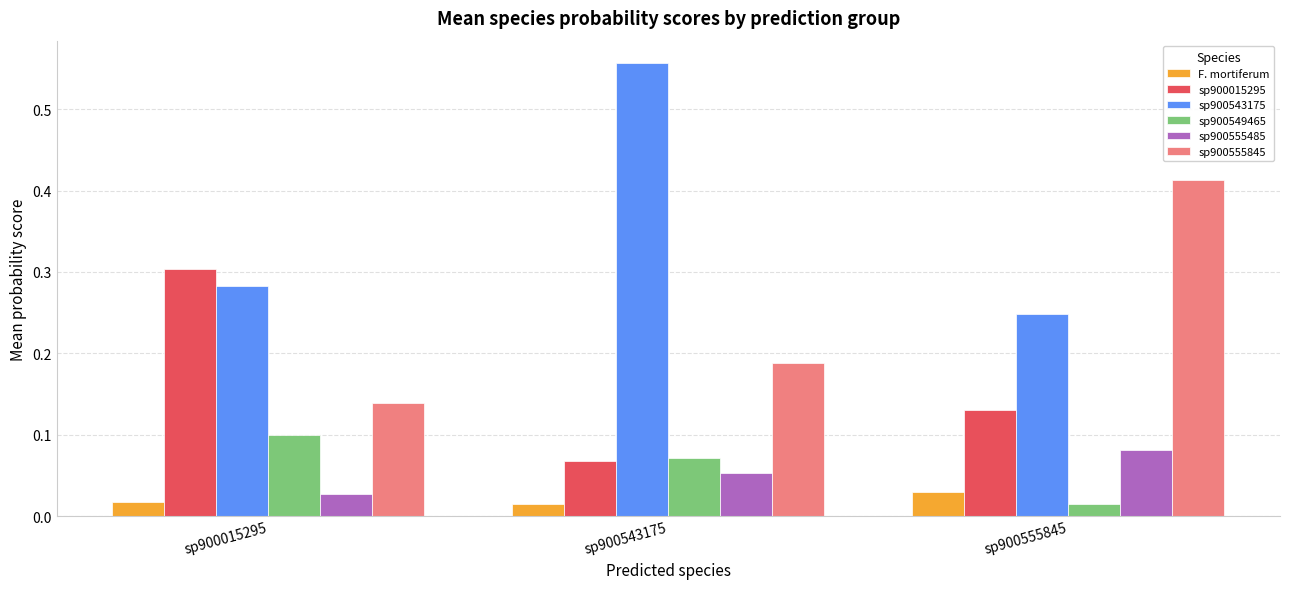

The sp900549465 series shows 0.1 at sp900015295. True or false?

True